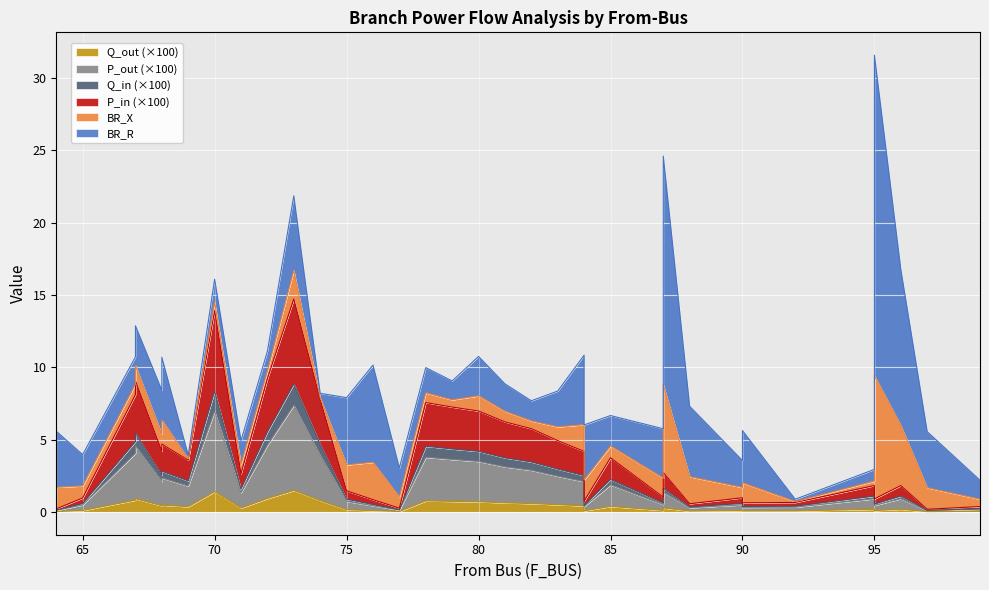

What is the difference between the second highest and second lowest values in the BR_R series?

15.6